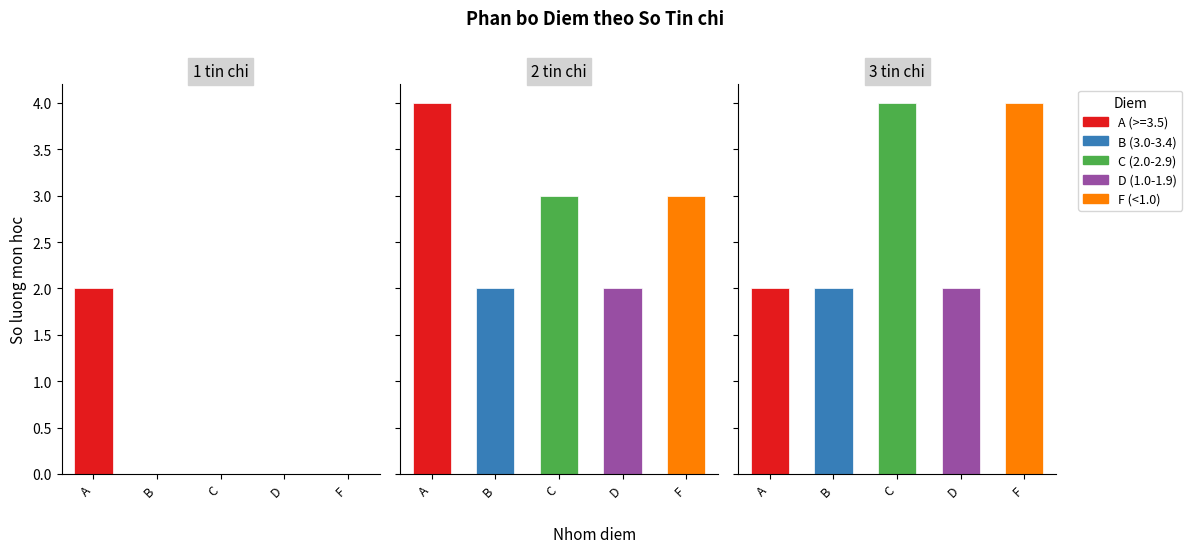

Which category has the lowest value across all series?

3 tin chi